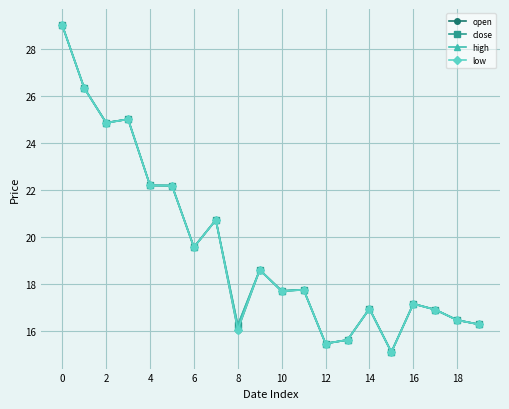

How many series are shown in this chart?

4